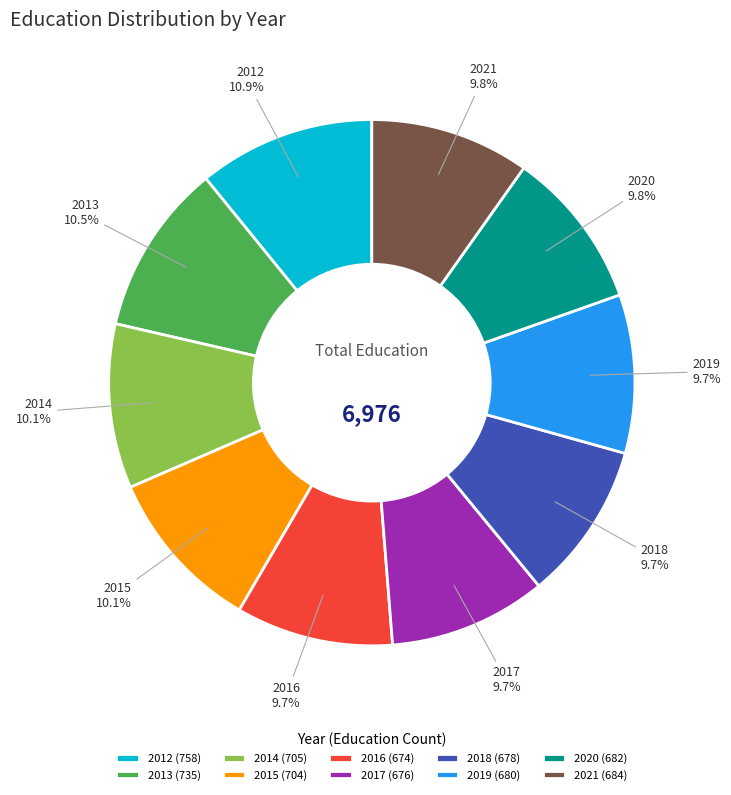

What is the ratio of the value at 2020 to the value at 2018?

1.0